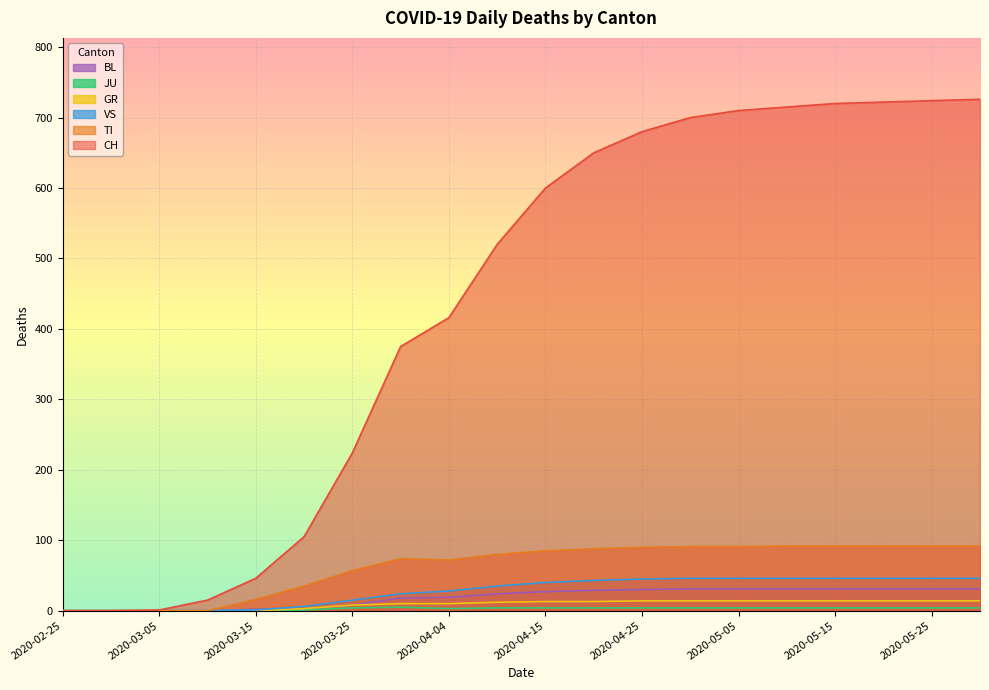

What is the label of the 11th point from the right?

2020-04-10